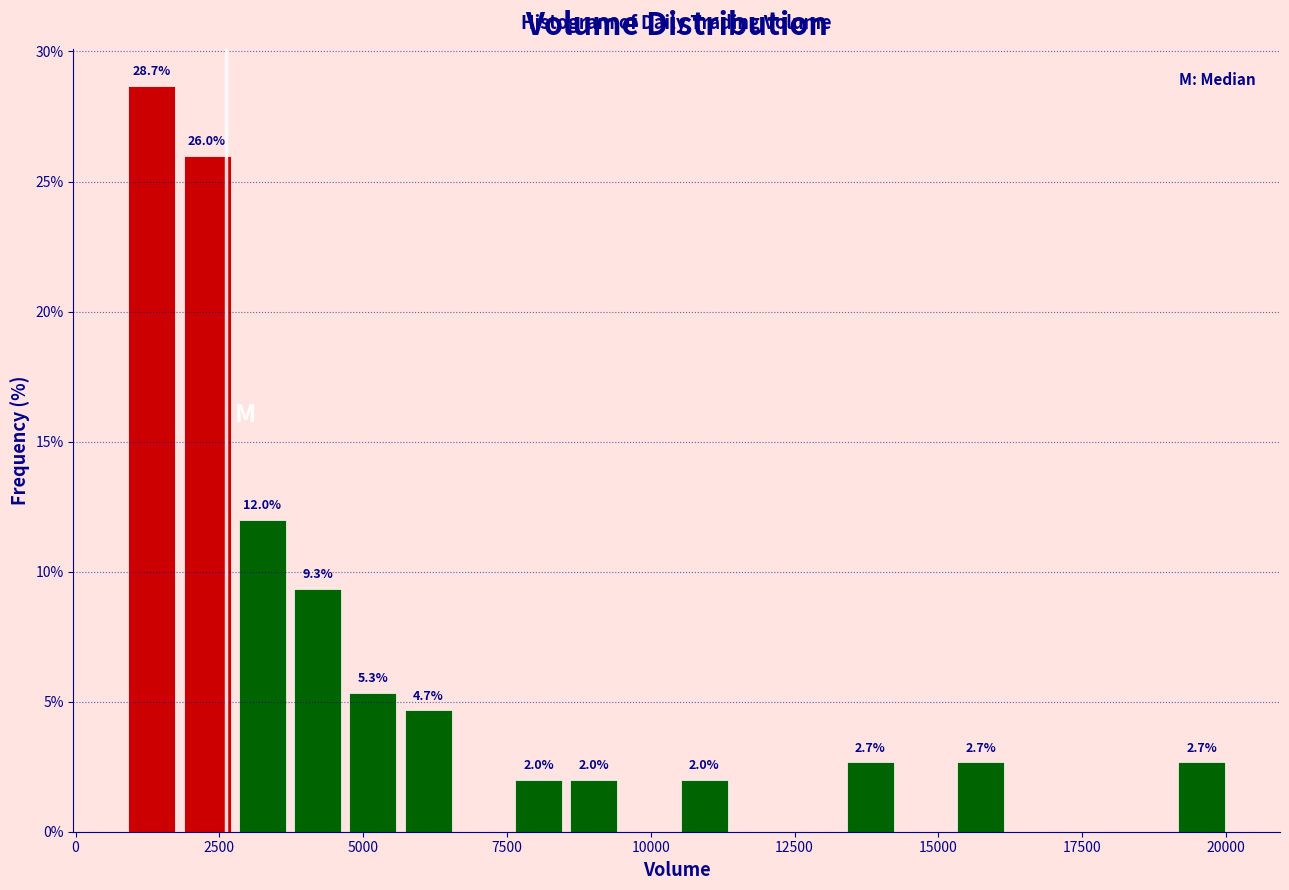

Around what value on the x-axis is the tallest bar? Give the approximate position of its centre, as read against the axis.

1500